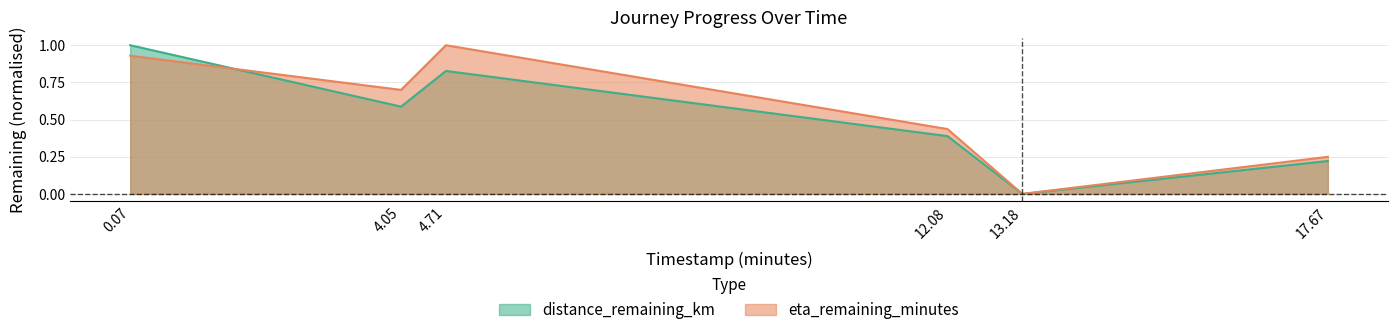

What is the label of the 6th point from the left?

17.67